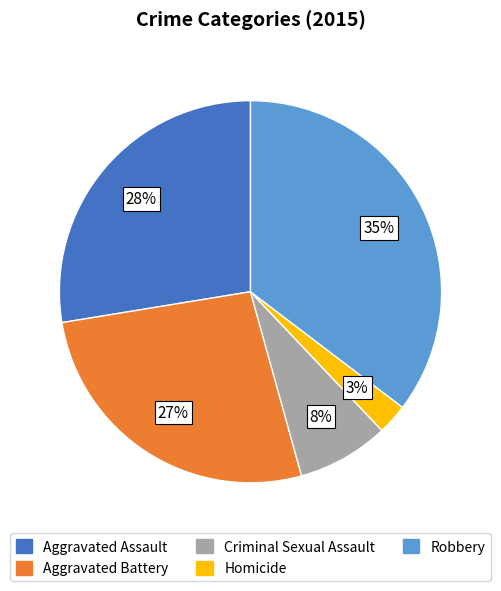

The Criminal Sexual Assault slice represents 8% of the pie. True or false?

True